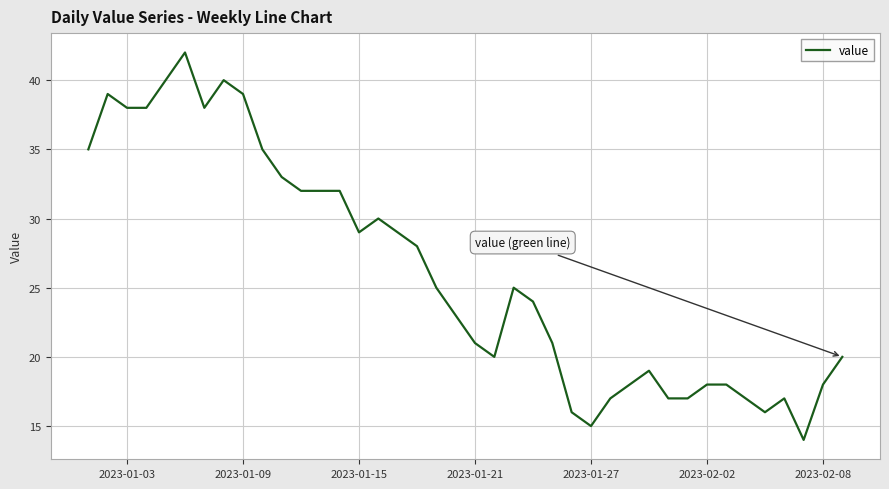

Is this an area chart (filled region under the line)?

No